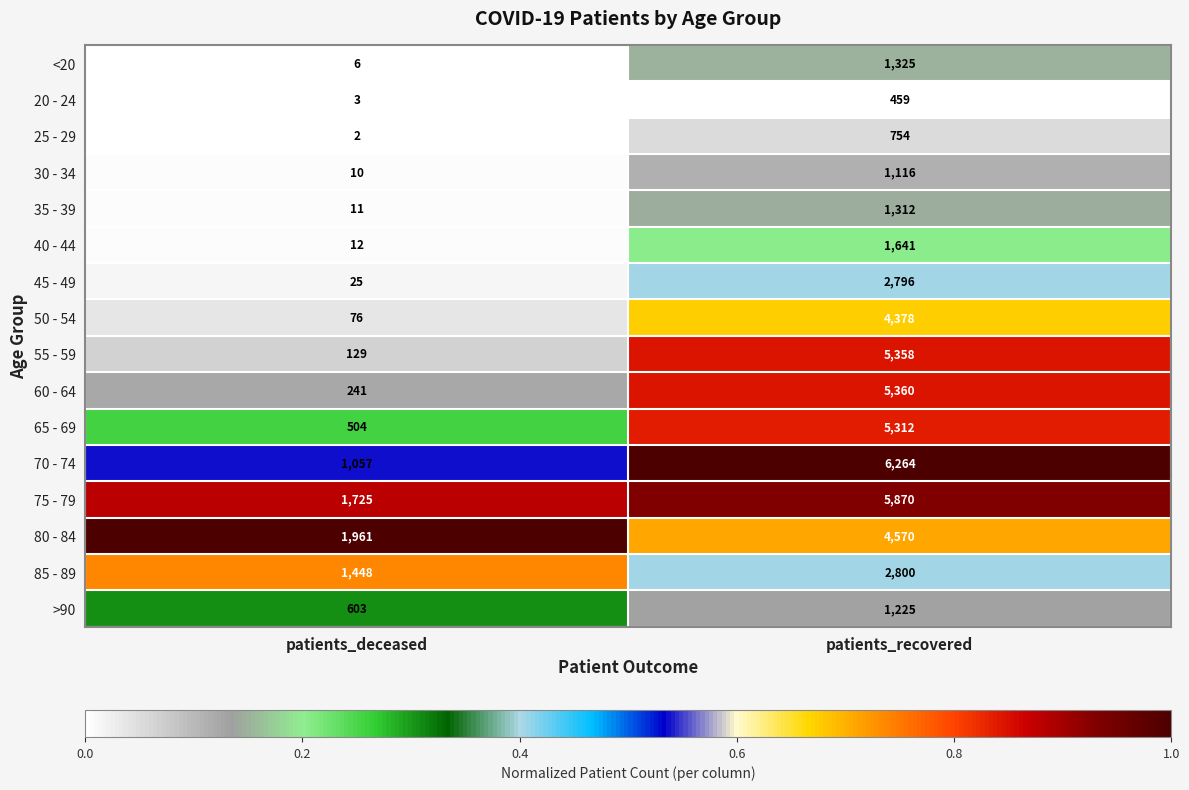

What is the spread (max minus min) of values at patients_deceased?

1959